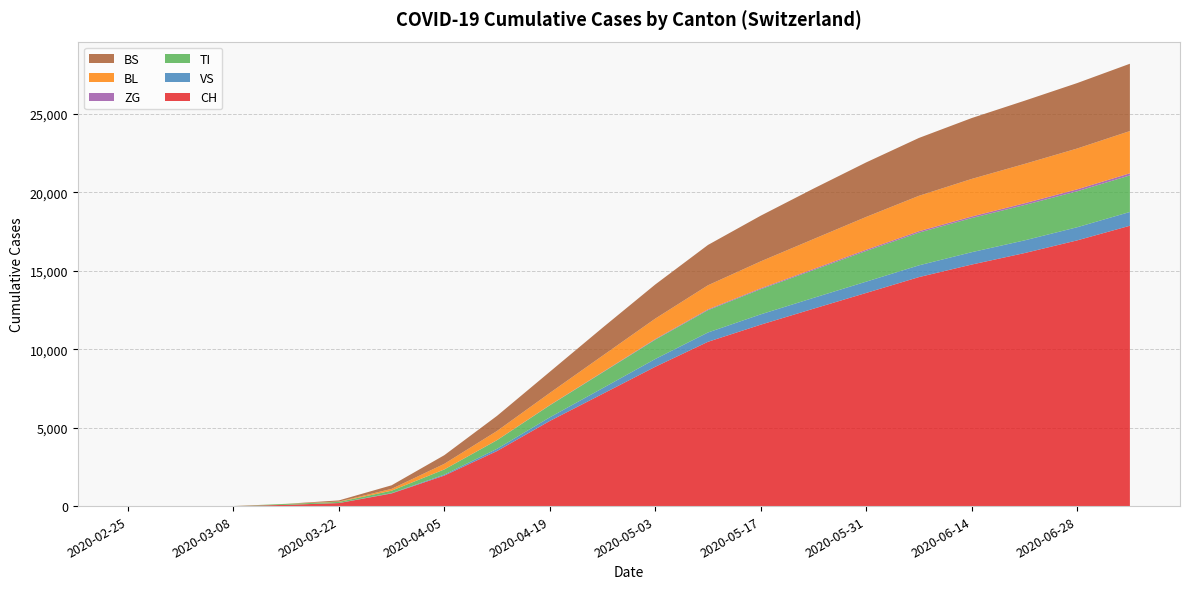

Reading left to right, list all the values displayed in this chart.

CH: 0	0	3	79	192	806	1946	3511	5428	7152	8882	10476	11567	12585	13591	14601	15400	16131	16942	17875
VS: 0	0	0	0	5	21	61	143	231	362	497	594	659	690	720	749	789	810	838	879
TI: 0	0	0	61	70	155	329	548	765	1004	1232	1423	1604	1773	1956	2087	2176	2254	2294	2330
ZG: 0	0	0	0	0	0	2	8	14	24	38	50	55	68	78	89	98	110	122	136
BL: 0	0	0	5	21	115	356	581	775	1044	1305	1537	1719	1908	2093	2258	2397	2509	2603	2693
BS: 0	0	0	0	73	228	551	963	1349	1785	2175	2571	2913	3218	3477	3690	3881	4029	4173	4292